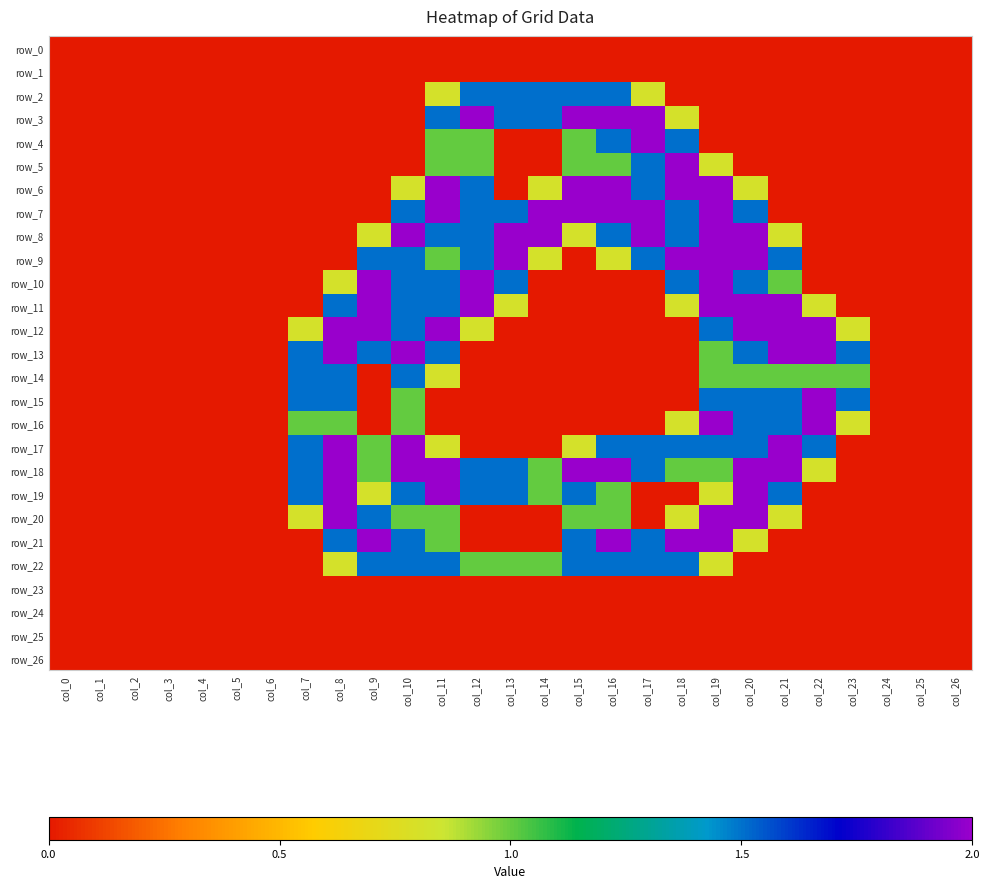

What is the difference between the highest and lowest values at col_18?

2.0